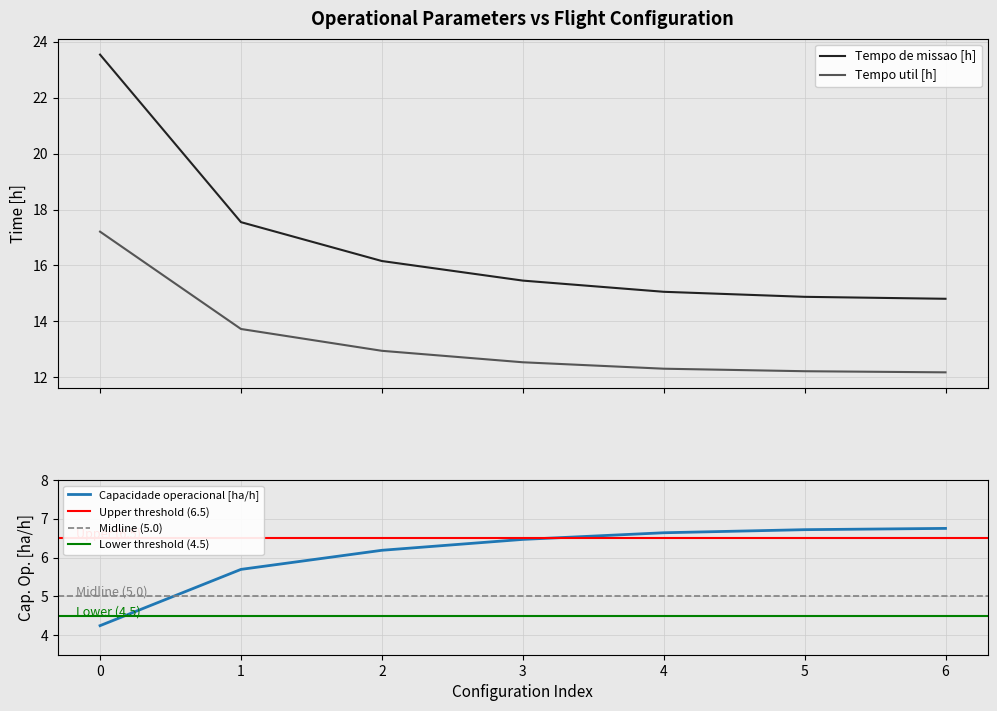

Reading left to right, extract all data points from this chart.

Capacidade operacional [ha/h]: 4.2	5.7	6.2	6.5	6.6	6.7	6.8
Tempo de missao [h]: 23.5	17.6	16.2	15.5	15.1	14.9	14.8
Tempo util [h]: 17.2	13.7	12.9	12.5	12.3	12.2	12.2